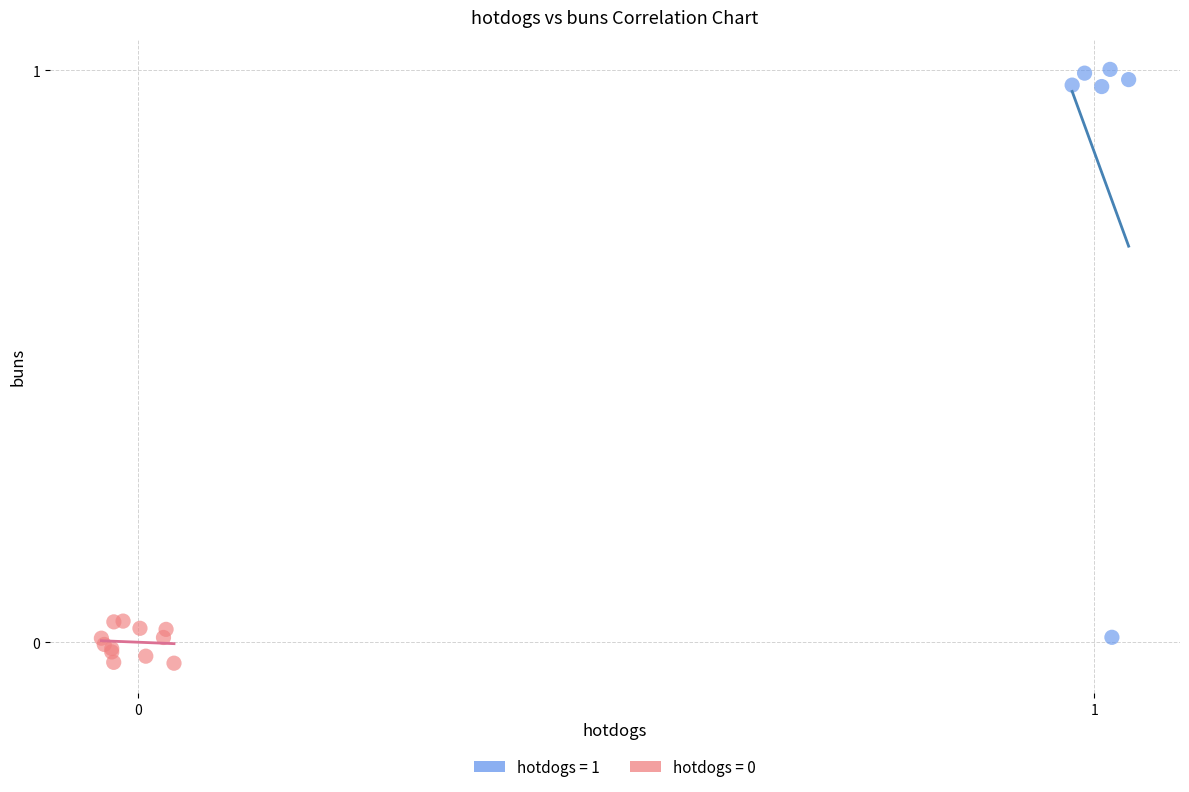

Which series contains the highest Y value?

hotdogs = 1